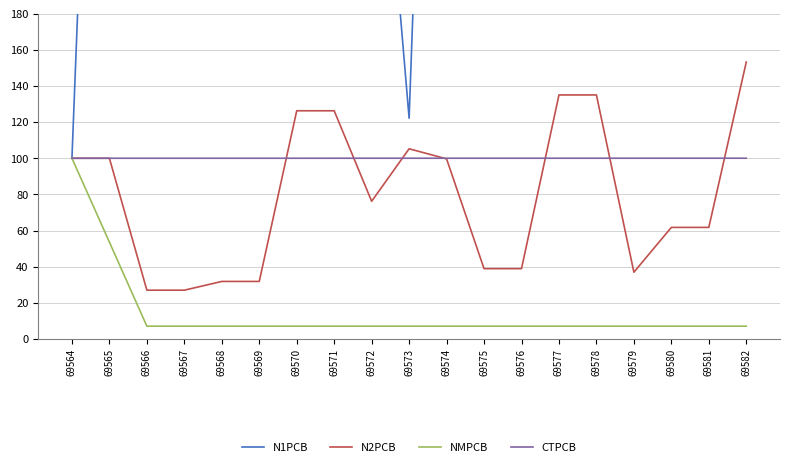

True or false: NMPCB and N2PCB cross at least once.

False